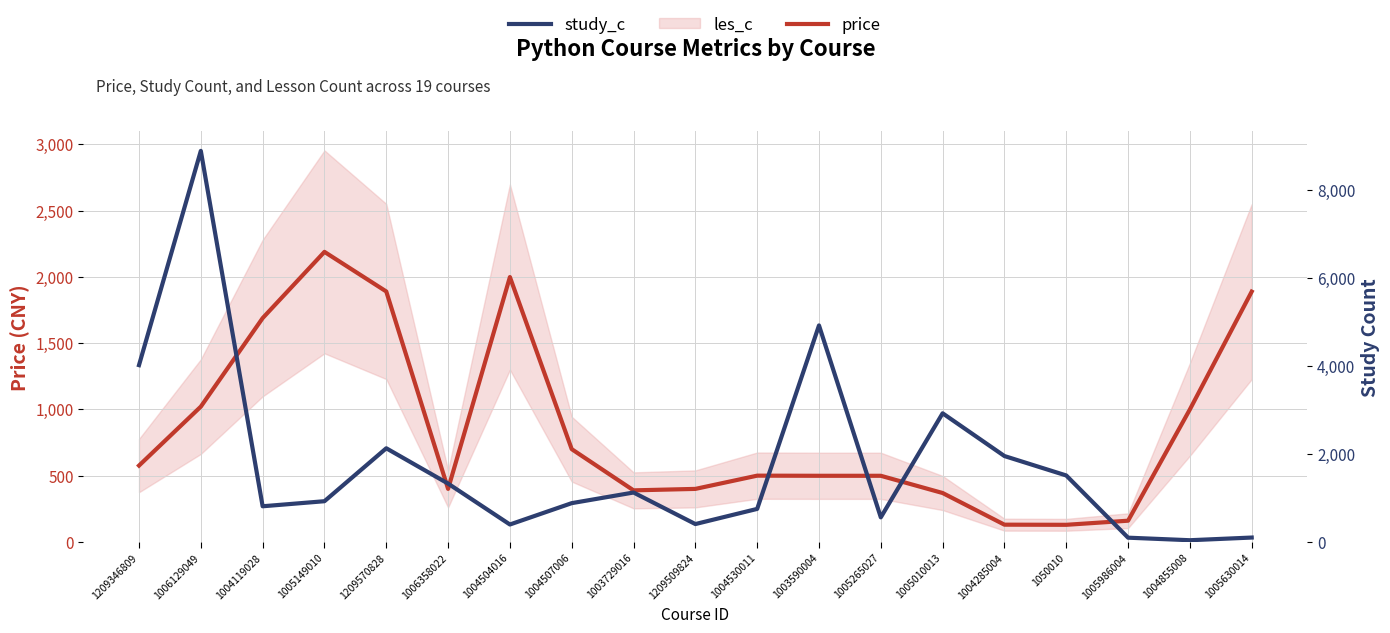

Rank the categories by study_c value from lowest to highest.

1004855008, 1005986004, 1005630014, 1004504016, 1209509824, 1005265027, 1004530011, 1004119028, 1004507006, 1005149010, 1003729016, 1006358022, 1050010, 1004285004, 1209570828, 1005010013, 1209346809, 1003590004, 1006129049